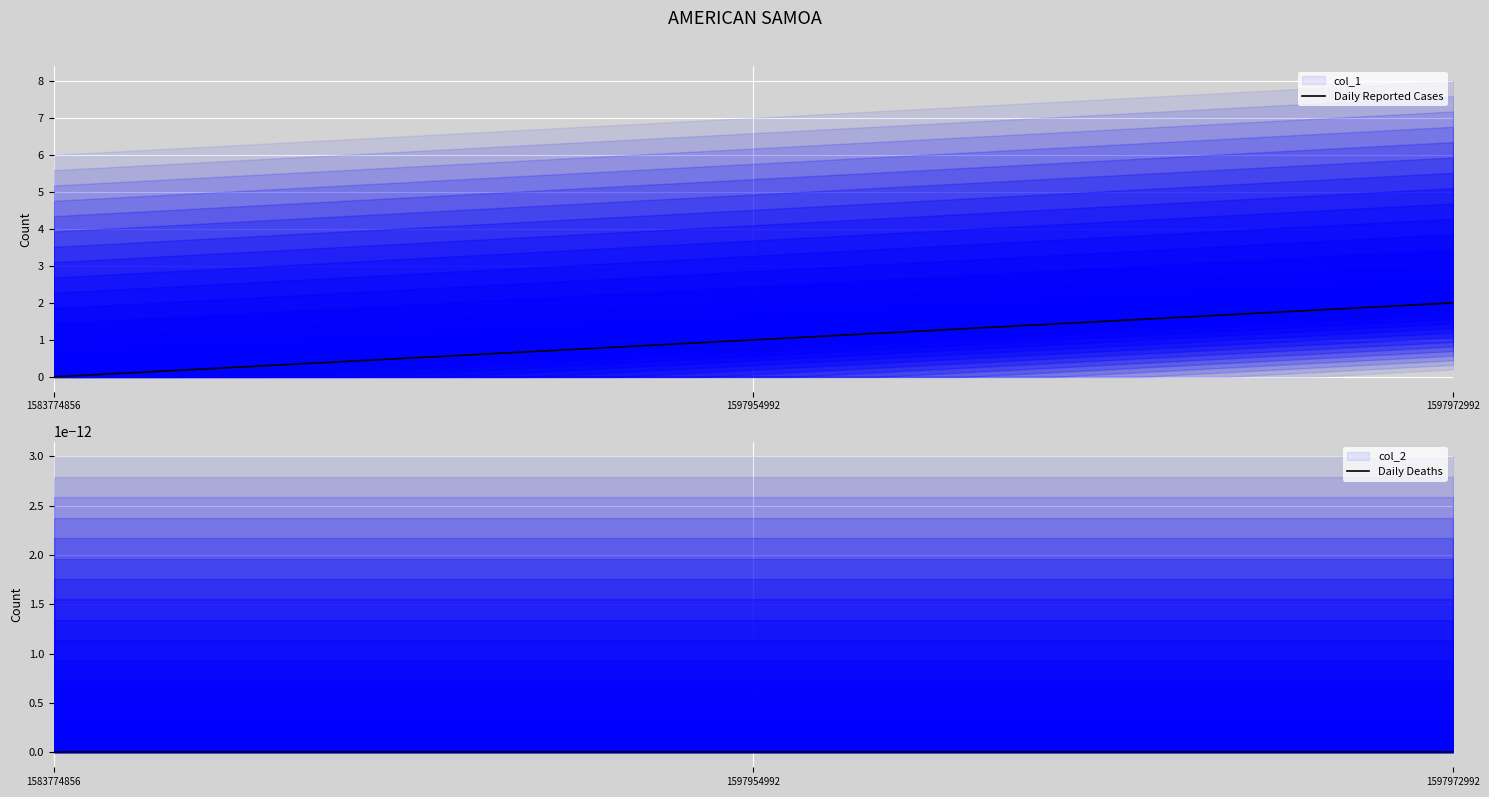

At 1597972992, list the series in order from smallest to largest.

col_2, col_1